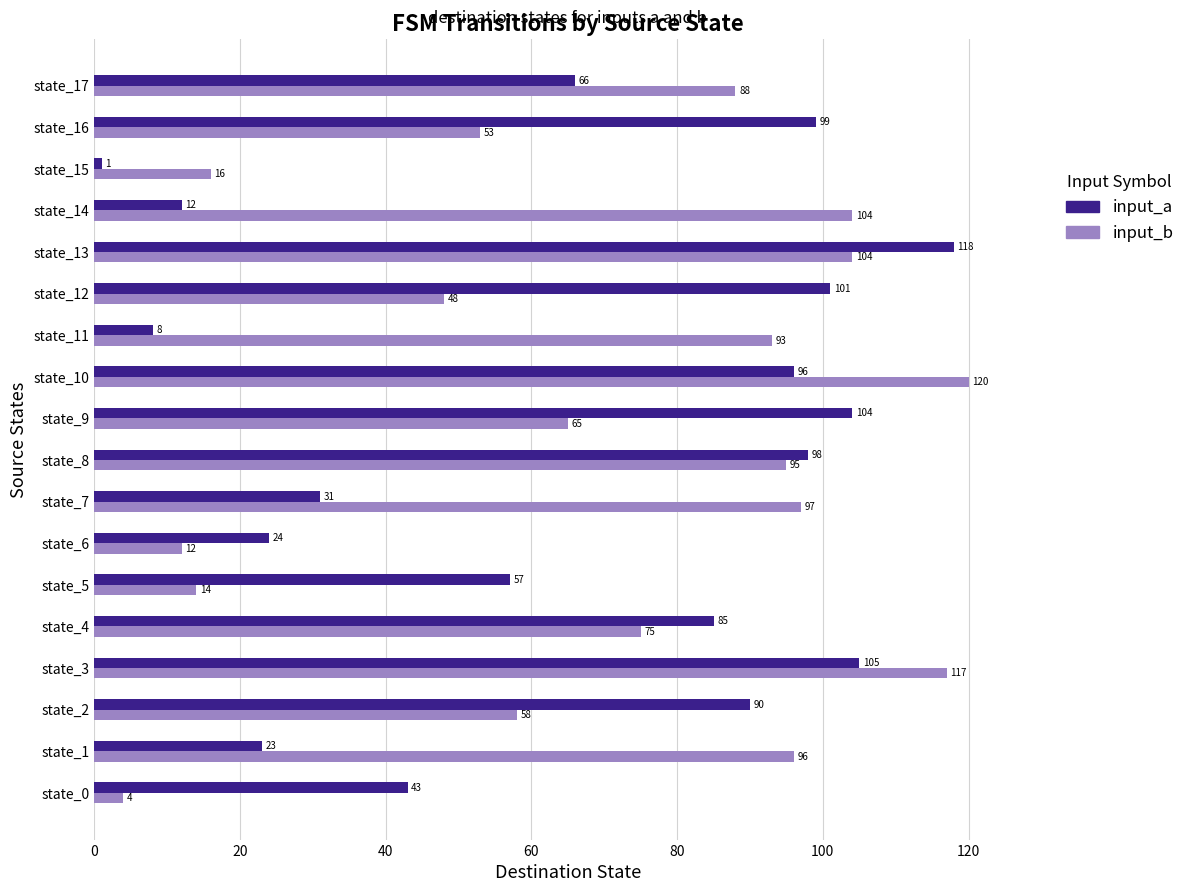

Which series has the largest range (max minus min)?

input_a